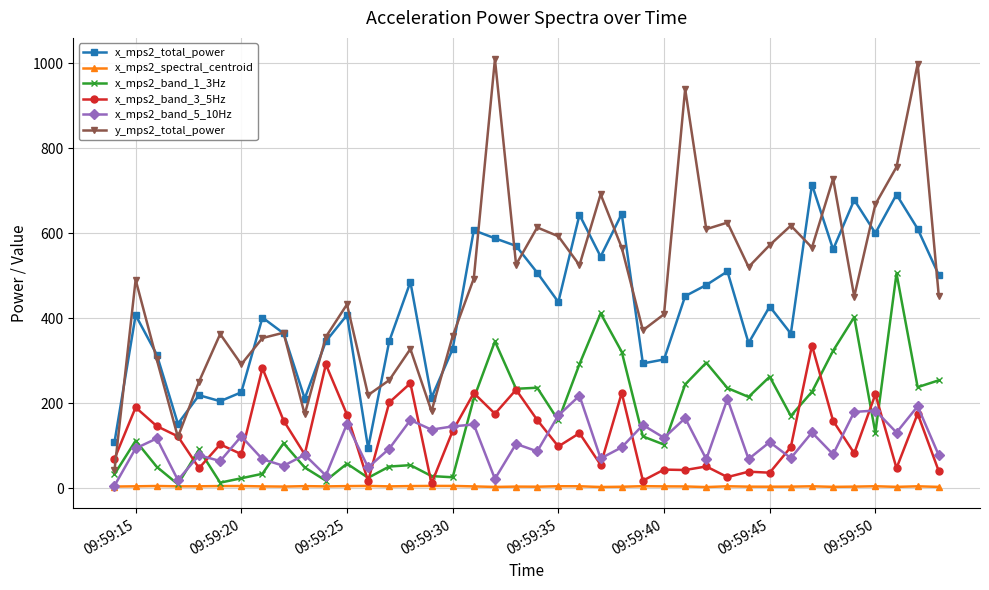

What is the value of the x_mps2_total_power point at the 15th from the left?

485.4